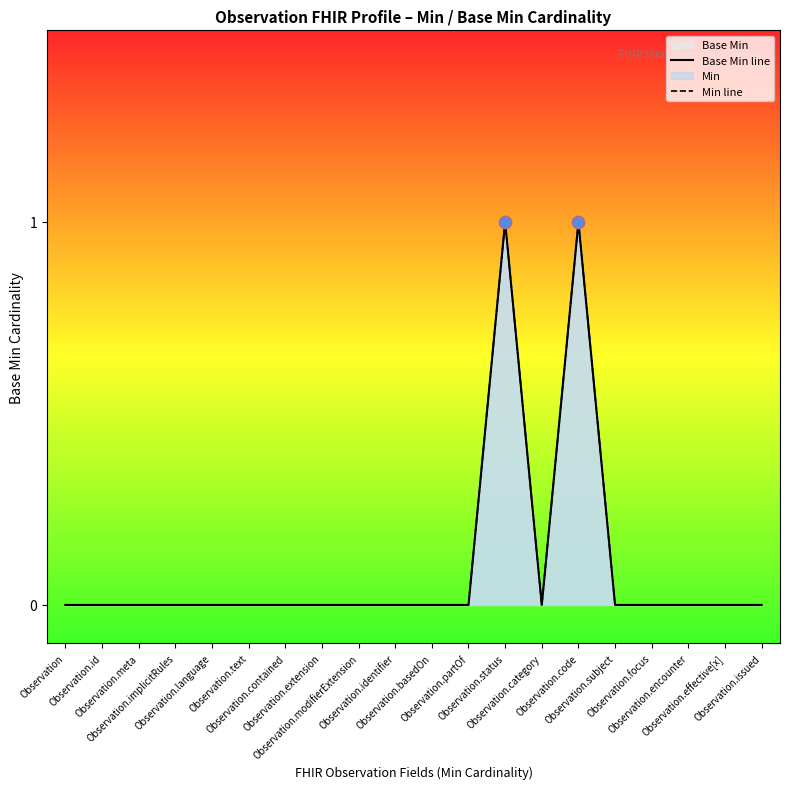

Is the value of Min line at Observation.identifier greater than the value of Base Min line at Observation.focus?

No